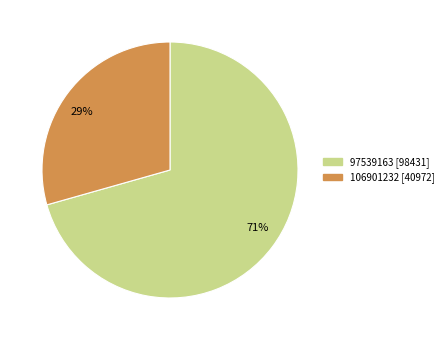

What percentage is the 97539163 slice, to the nearest percent?

71%